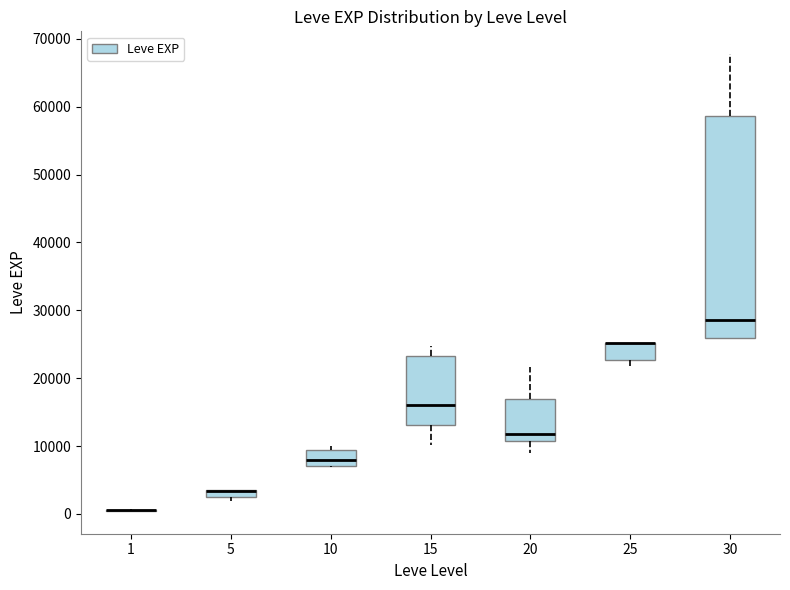

Where is the upper edge of the box at x = 15 on the y-axis? The values are not printed on the chart, so give them approximately, as read against the axis.

23000